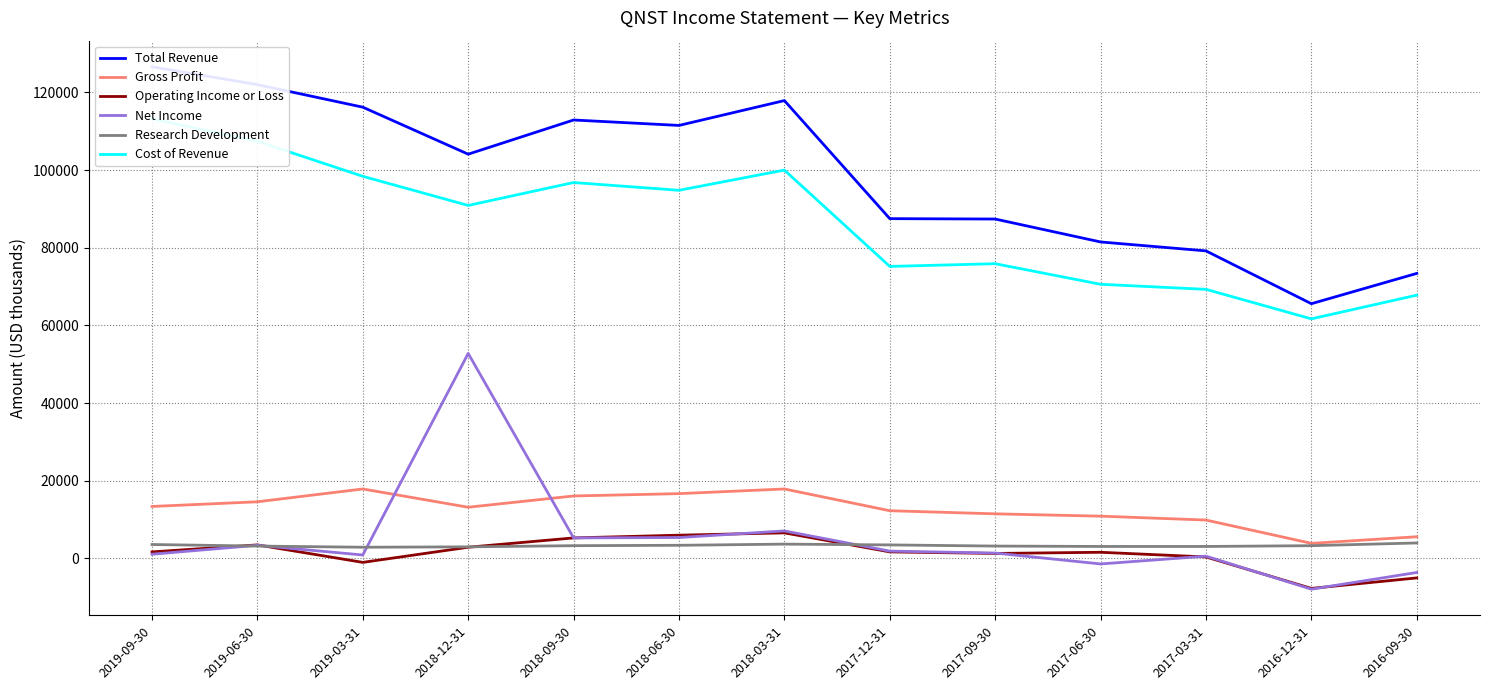

At which category does the chart reach its peak across all series?

2019-09-30